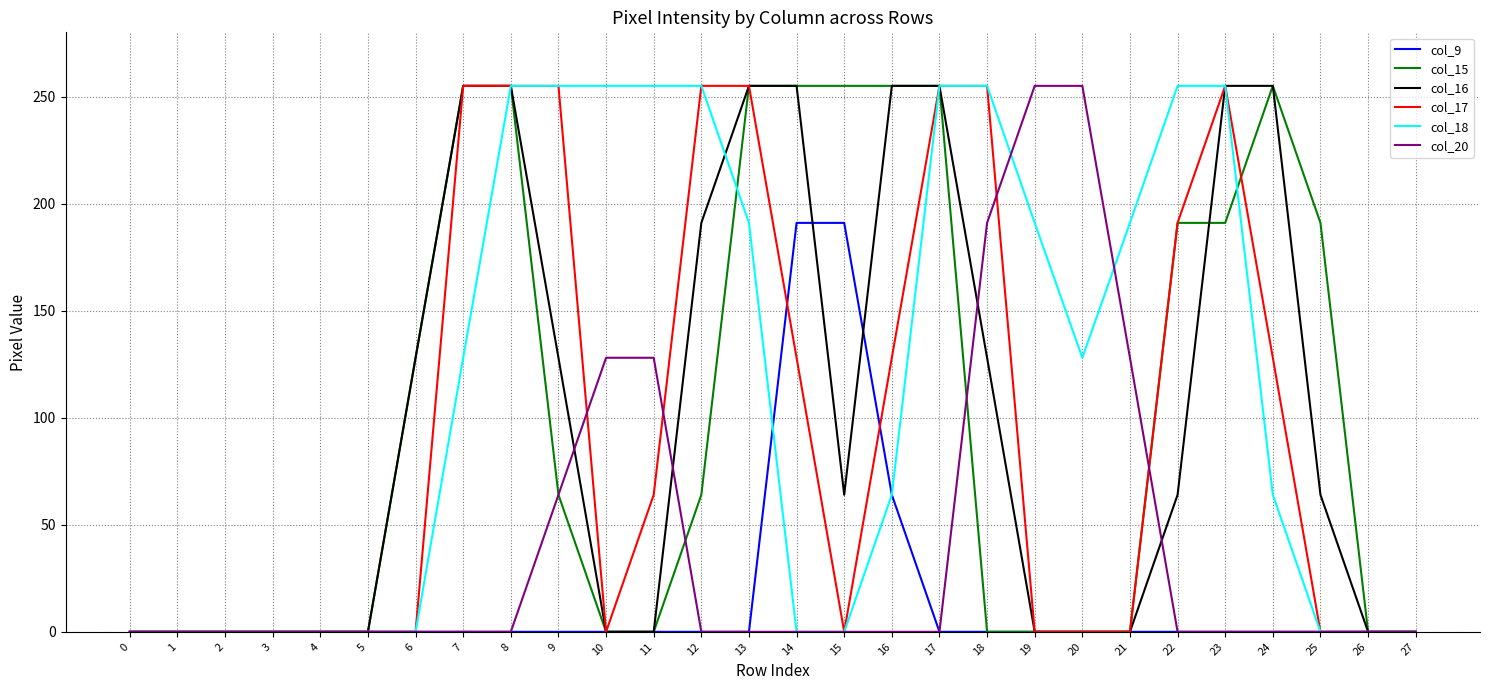

The col_18 series shows 107 at 23. True or false?

False